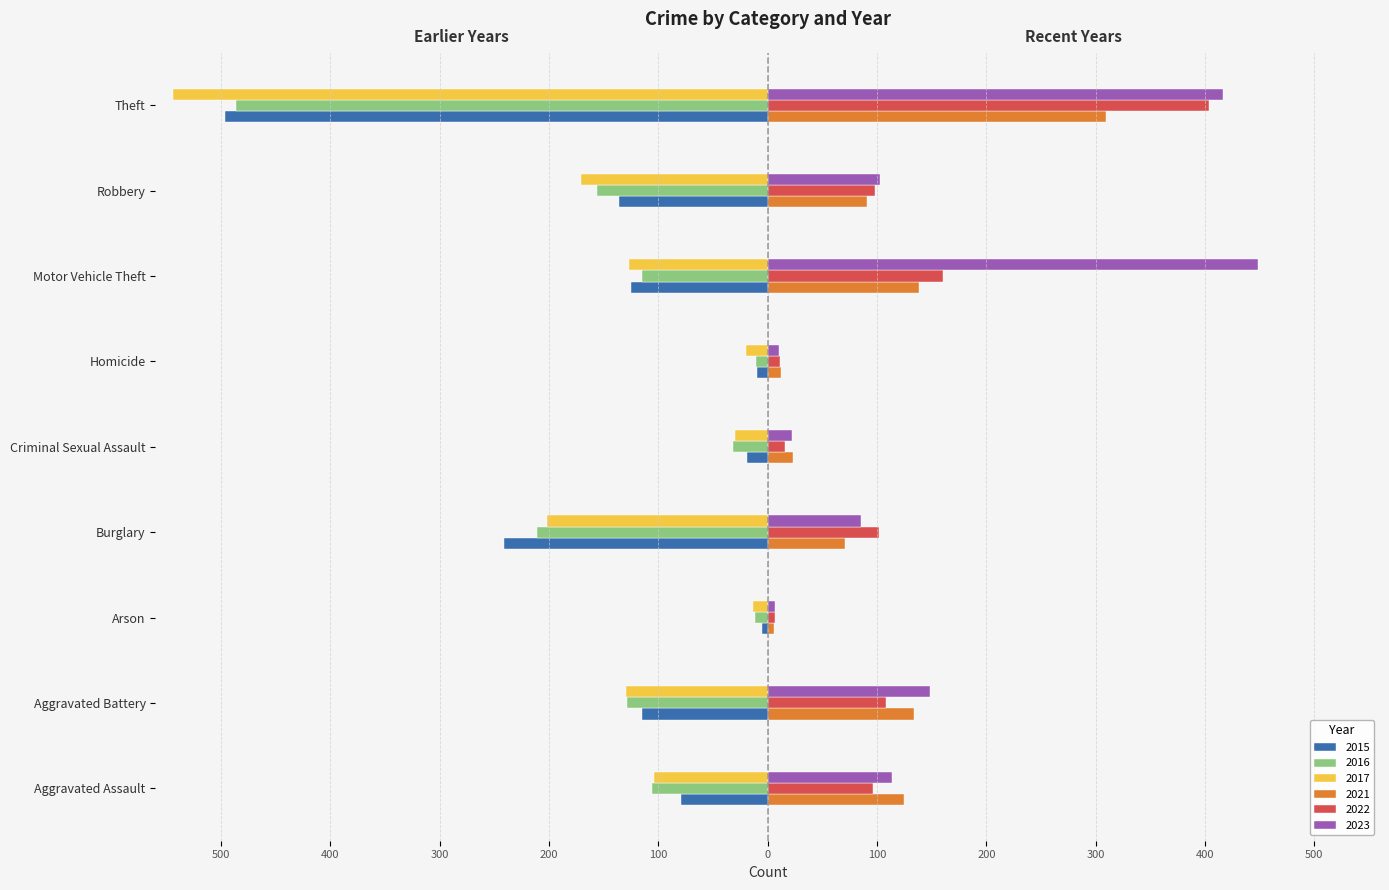

At which label does 2015 first exceed -115?

Aggravated Assault